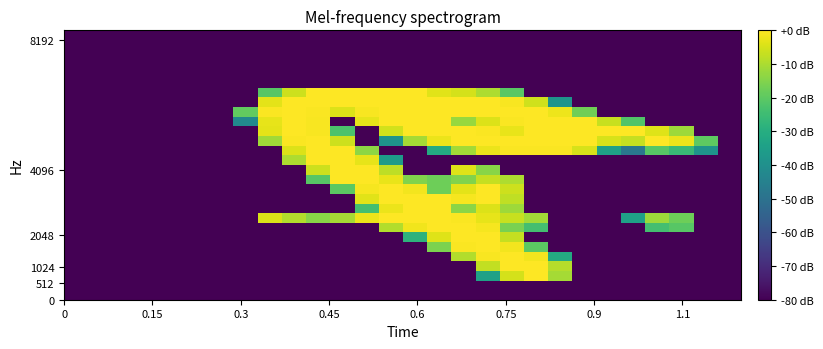

What is the minimum value shown in the chart?

-80.0